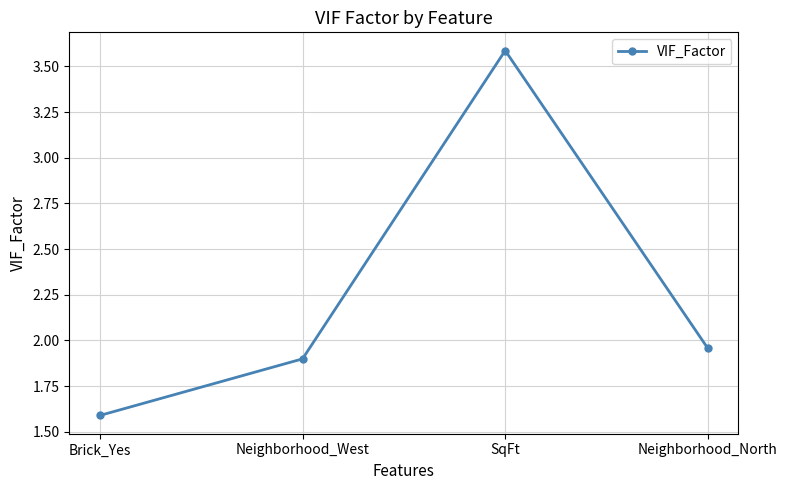

True or false: there are more than 0 points higher than both neighbors.

True